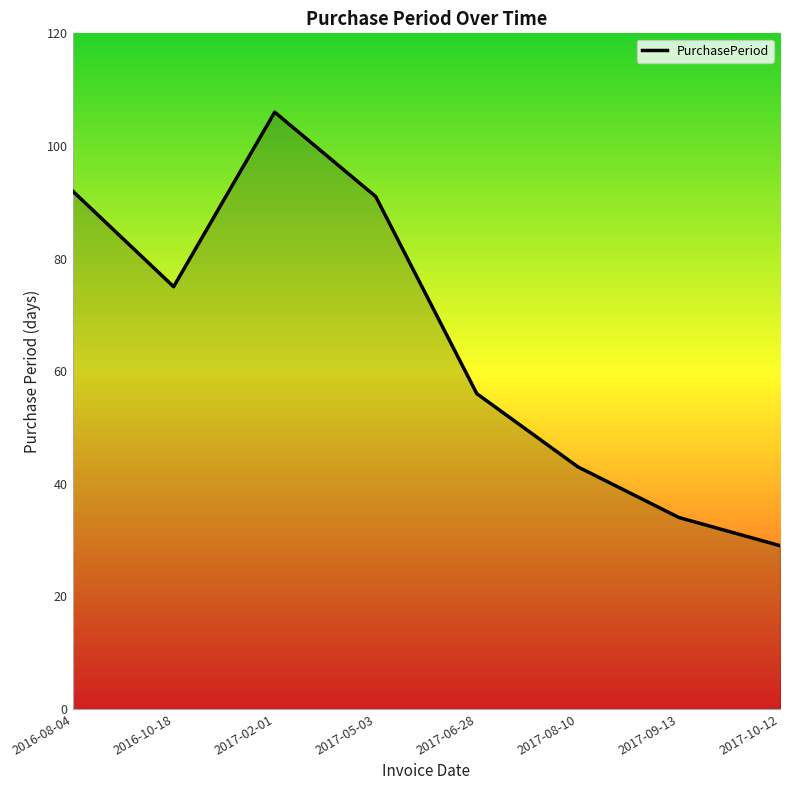

Where does the data first go above 75?

2016-08-04